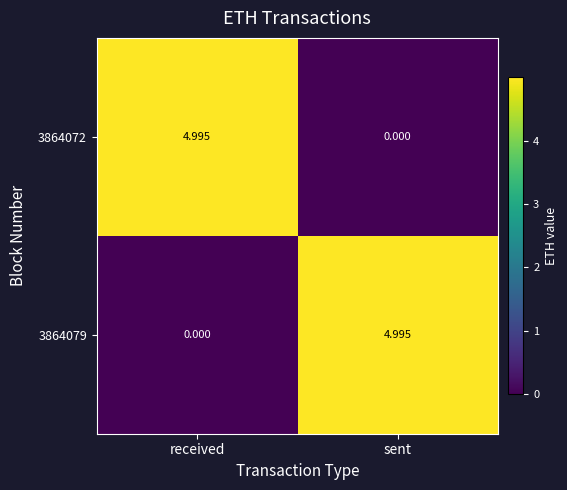

At which label does 3864072 reach its minimum?

sent